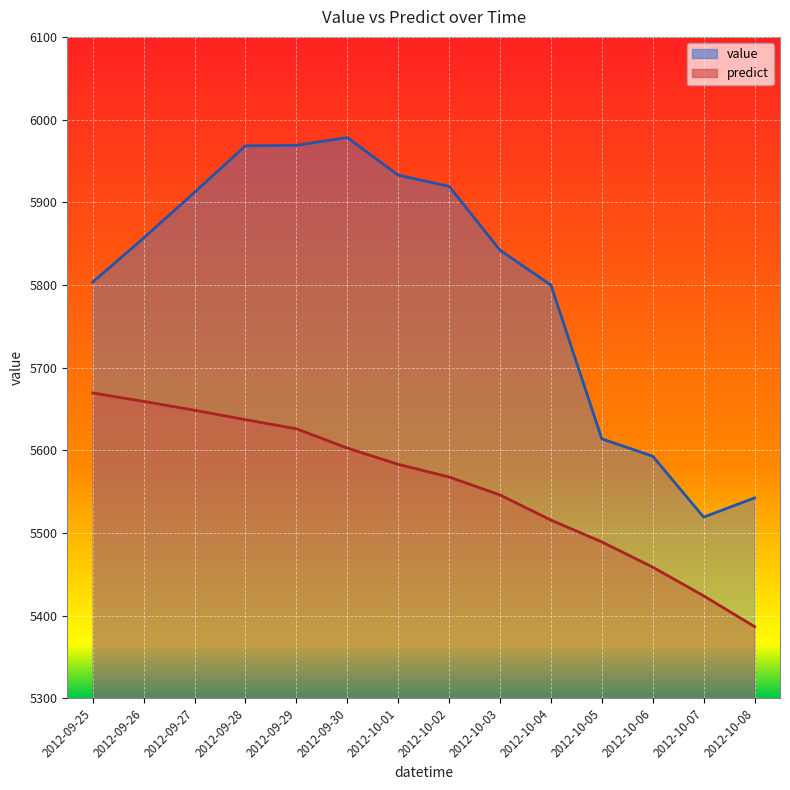

True or false: value has more than 1 points higher than both neighbors.

False